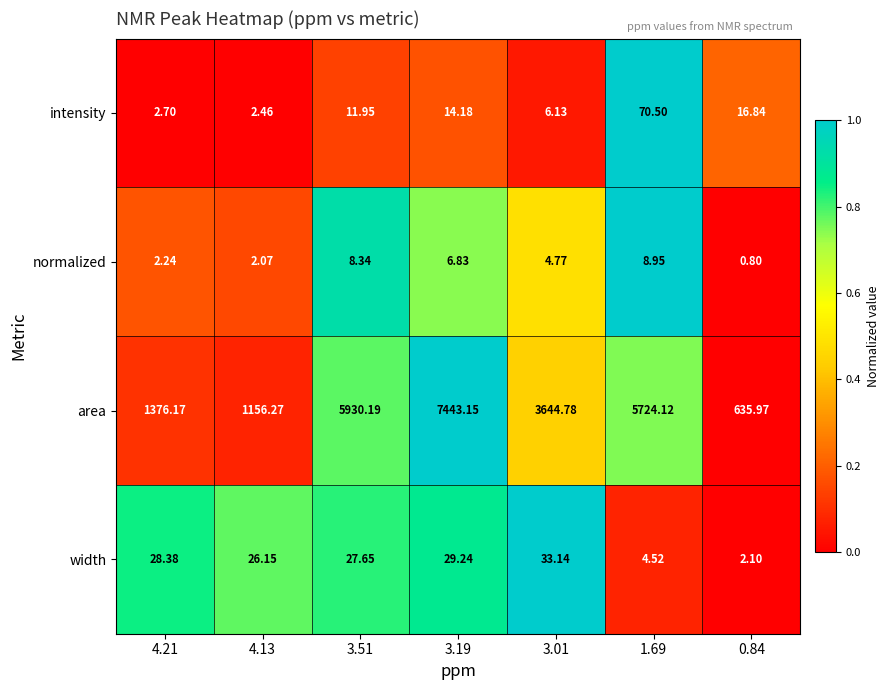

List the series in order of their peak value, highest first.

area, intensity, width, normalized